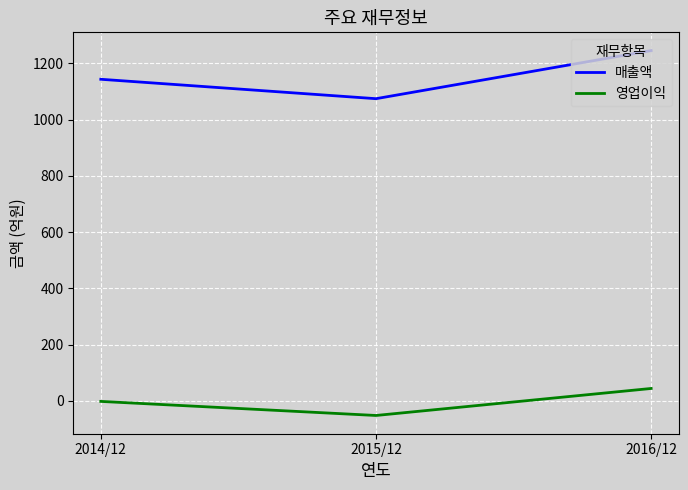

Count the number of data series in this chart.

2